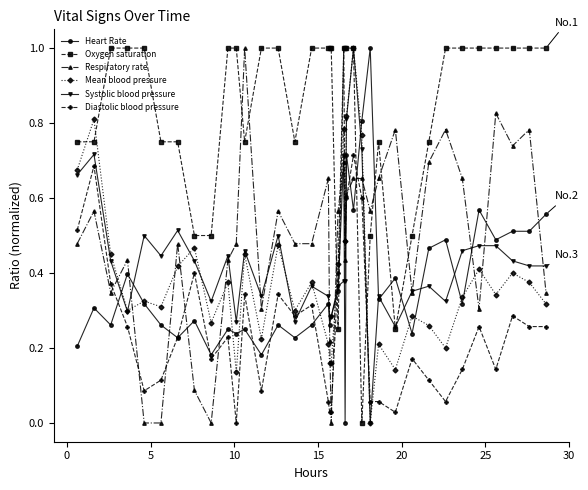

How many lines are shown in the chart?

6